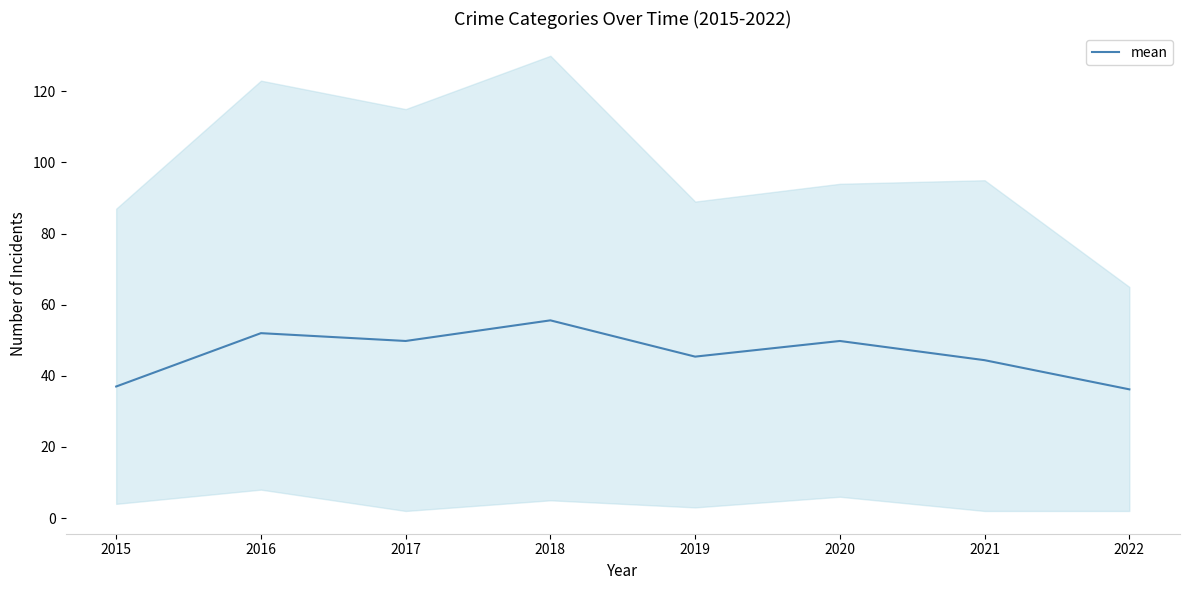

What is the maximum value shown in the chart?

55.6